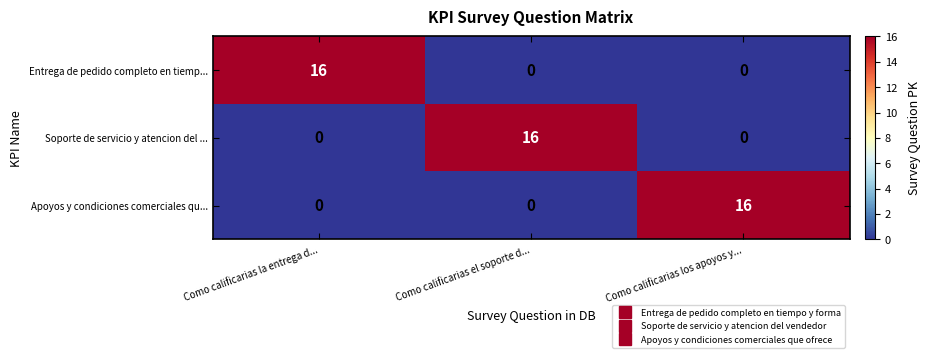

What is the difference between the maximum and minimum values in the Entrega de pedido completo en tiemp... series?

16